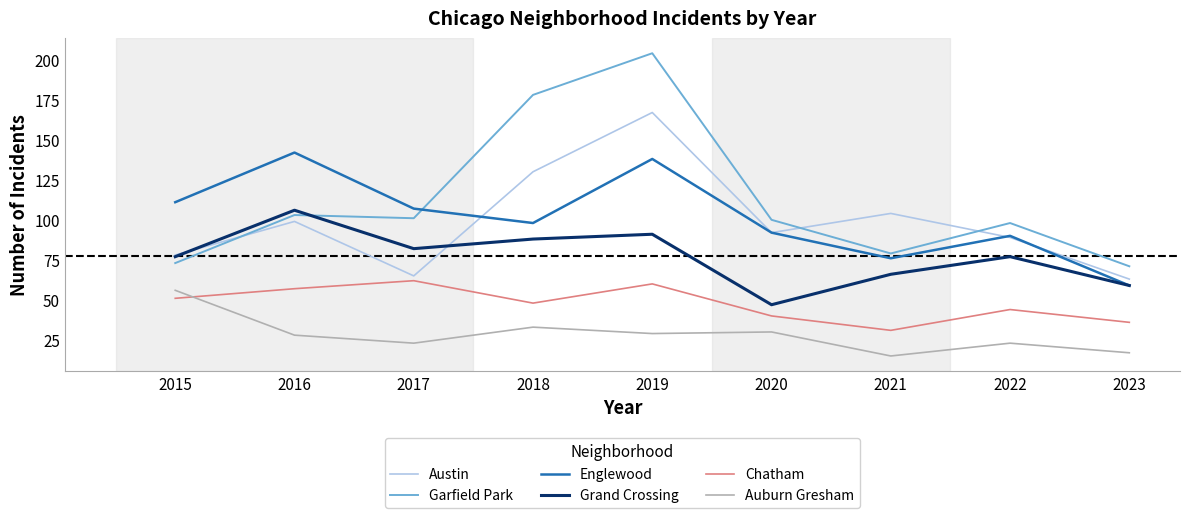

At which label does Austin reach its minimum?

2023